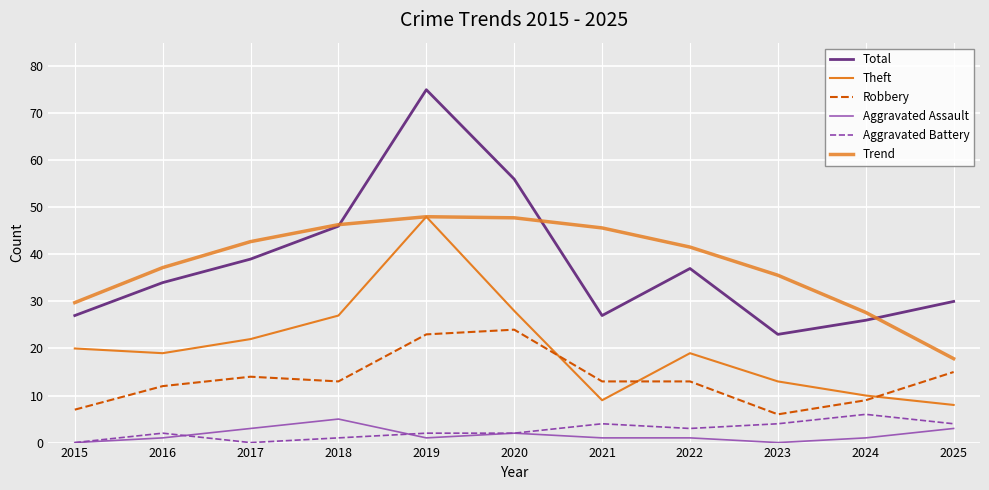

How many series are shown in this chart?

6